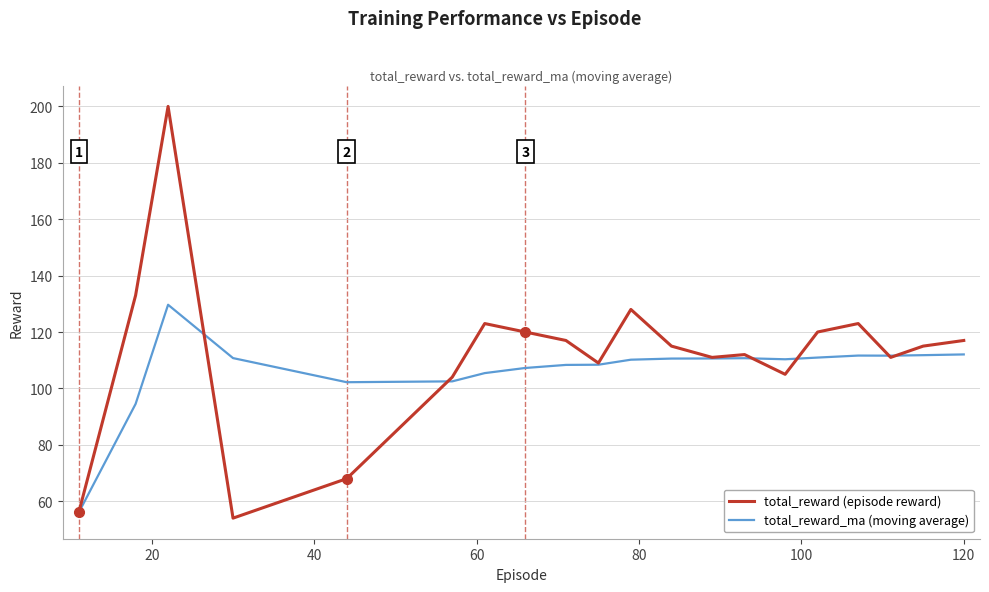

What is the greatest value displayed?

200.0